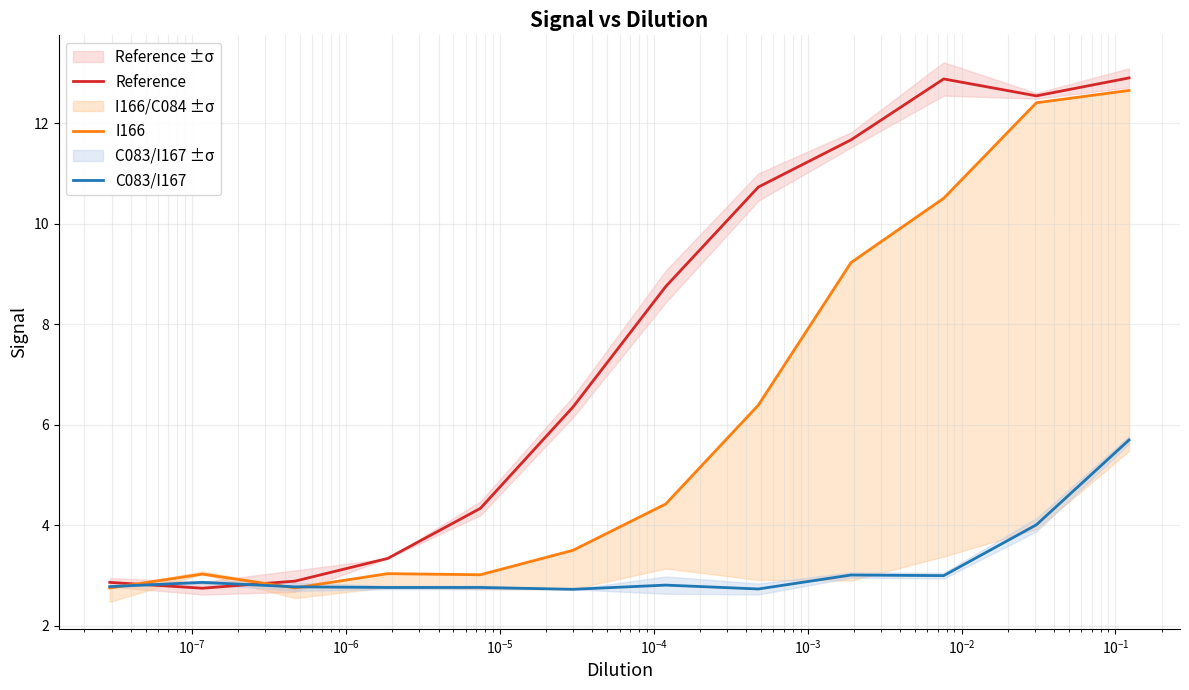

Rank the series by their average value, from lowest to highest.

C083/I167, I166, Reference